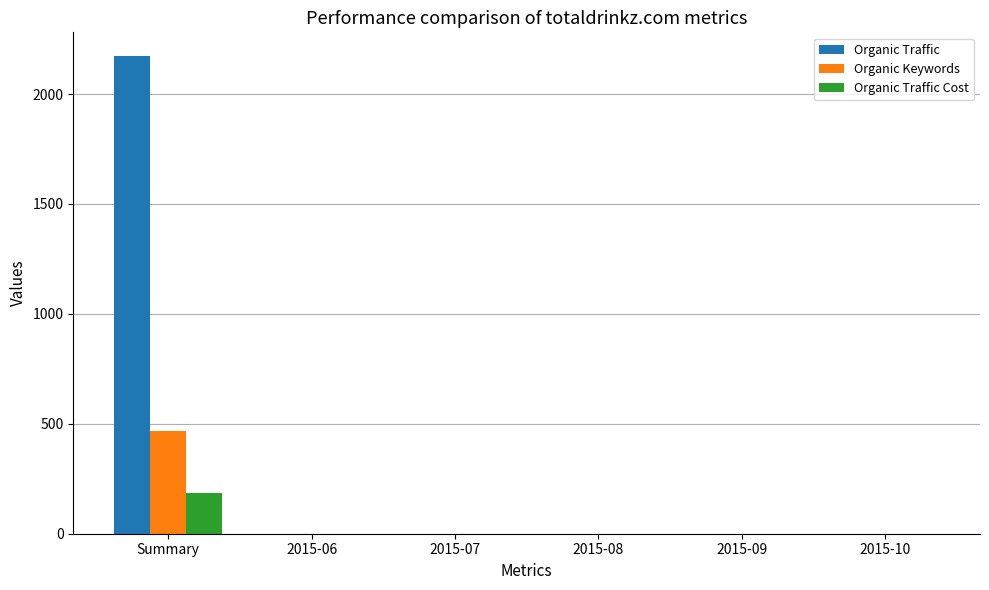

Count the number of categories in the chart.

6